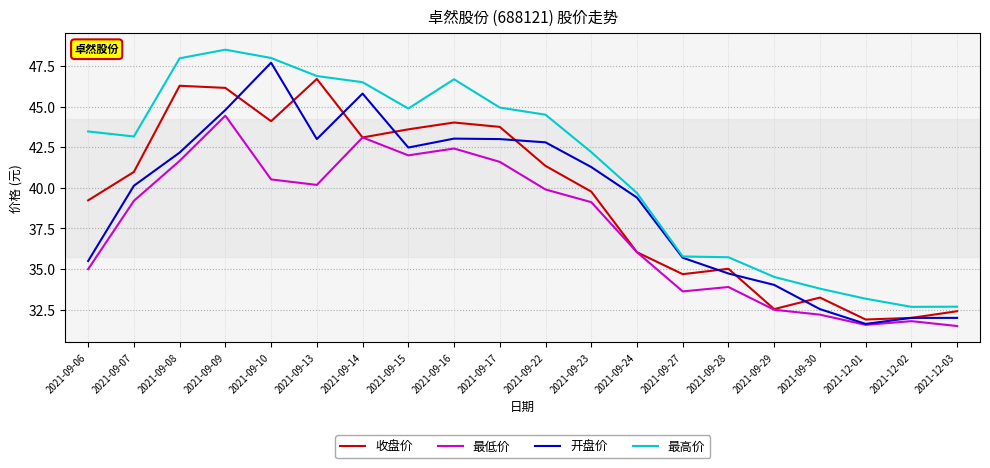

True or false: 最低价 and 最高价 intersect in this chart.

False